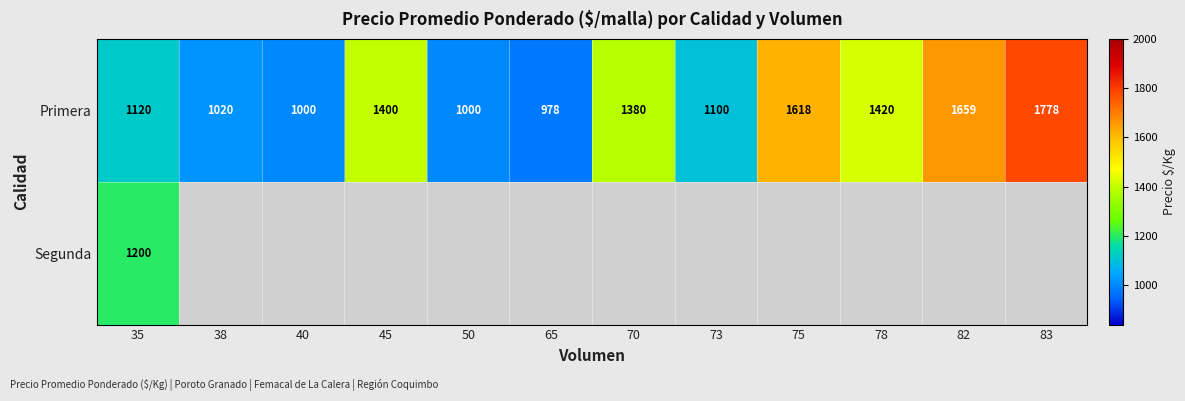

What is the spread (max minus min) of values at 35?

80